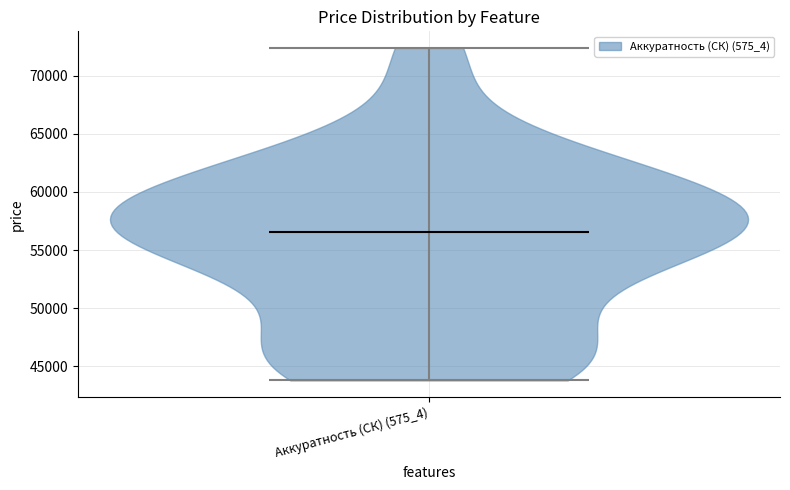

Read this violin plot against the y-axis: where its median line is, and the lowest and highest points the violin reaches. The values are not printed on the chart, so give them approximately, as read against the axis.

median line 56500, lowest point 44000, highest point 72500